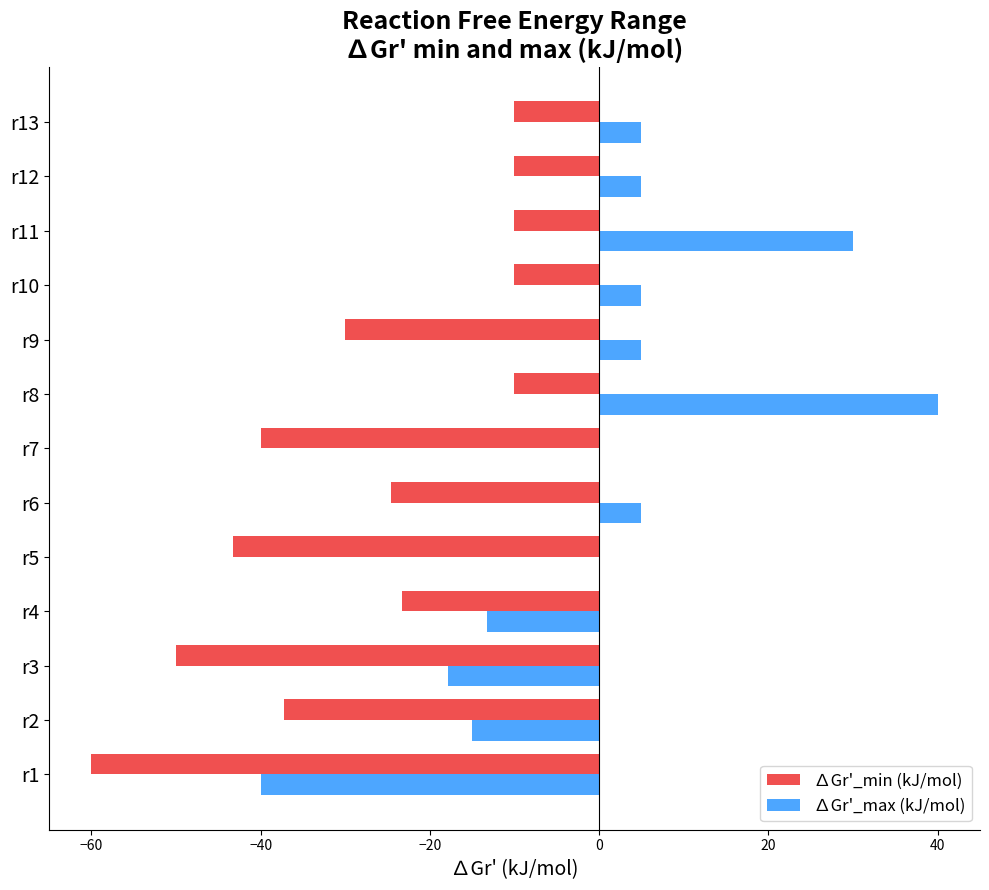

Which series has the widest spread of values?

∆Gr'_max (kJ/mol)